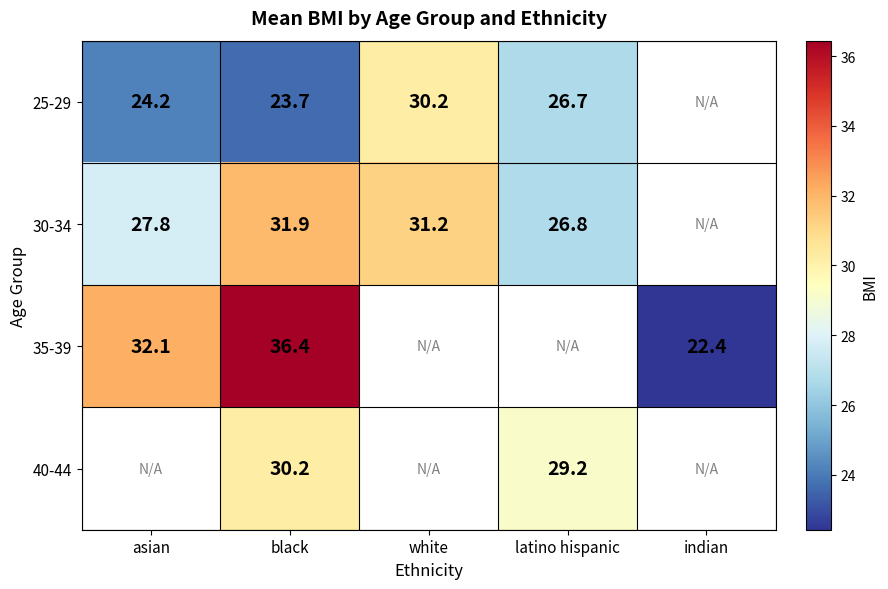

At white, list the series in order from smallest to largest.

25-29, 30-34, 35-39, 40-44